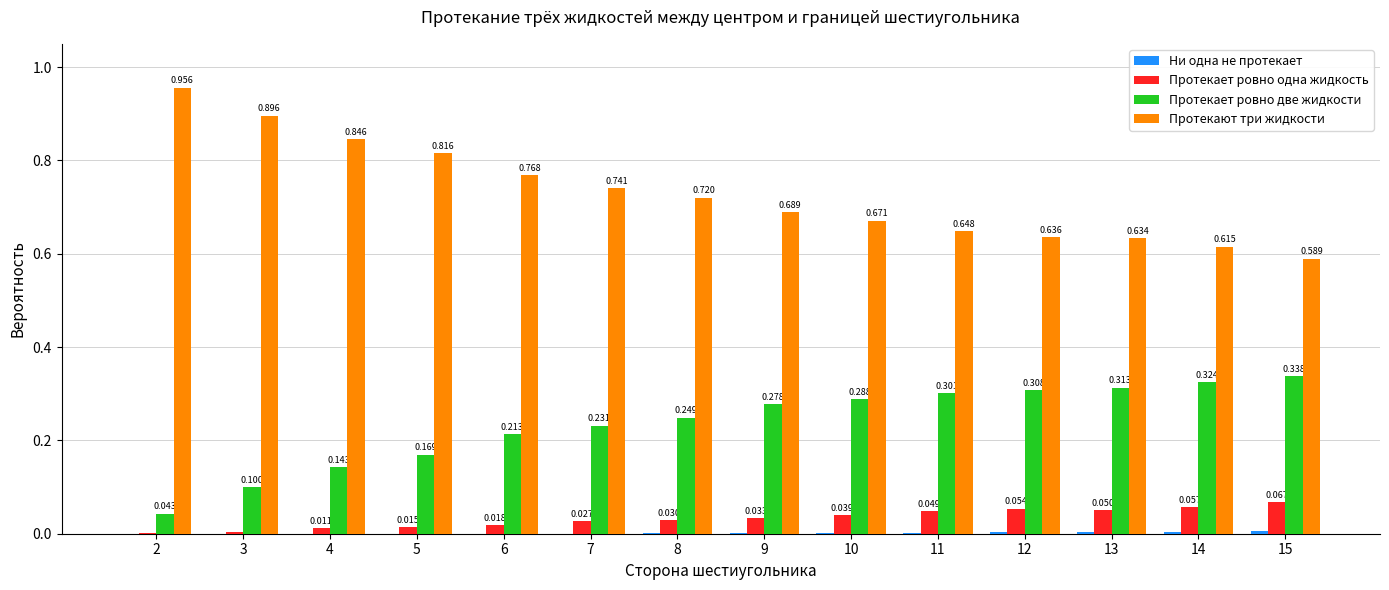

At which label does Протекает ровно две жидкости reach its peak?

15